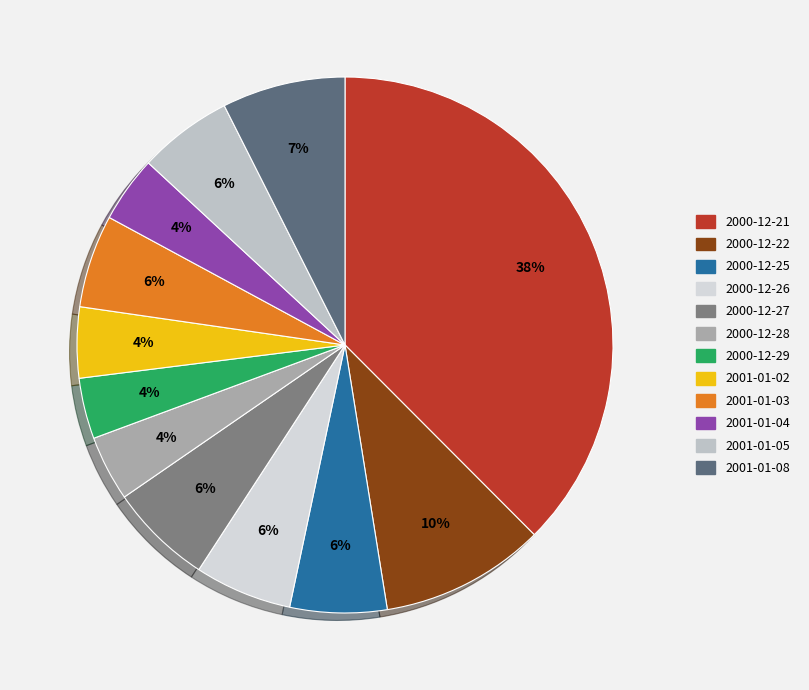

Is the sum of 2000-12-22 and 2000-12-25 greater than half?

No